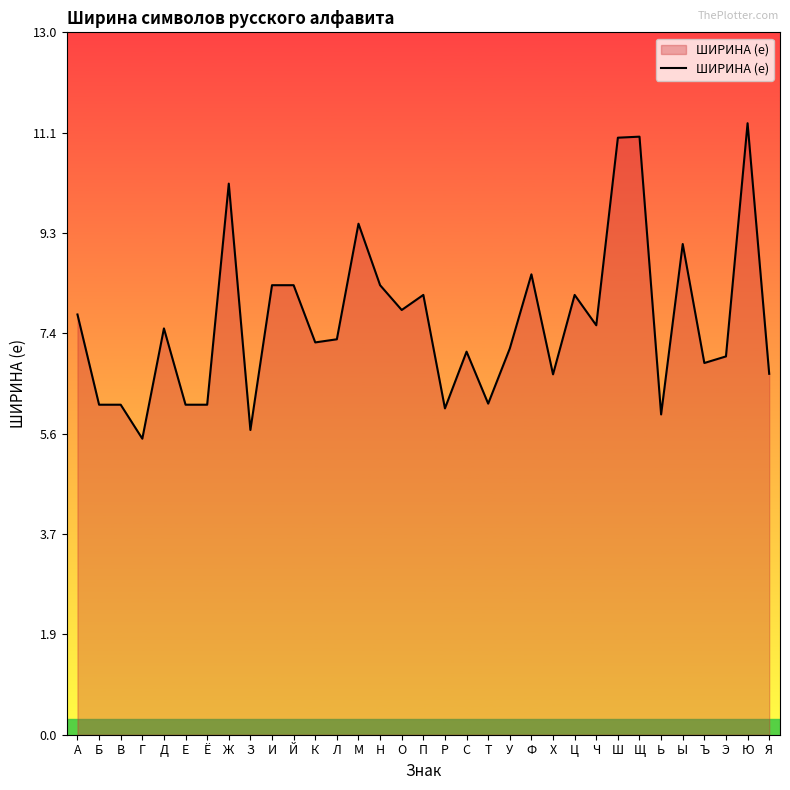

Reading left to right, what are all the values shown in this chart?

7.8	6.1	6.1	5.5	7.5	6.1	6.1	10.2	5.6	8.3	8.3	7.3	7.3	9.5	8.3	7.9	8.1	6.0	7.1	6.1	7.1	8.5	6.7	8.1	7.6	11.1	11.1	5.9	9.1	6.9	7.0	11.3	6.7